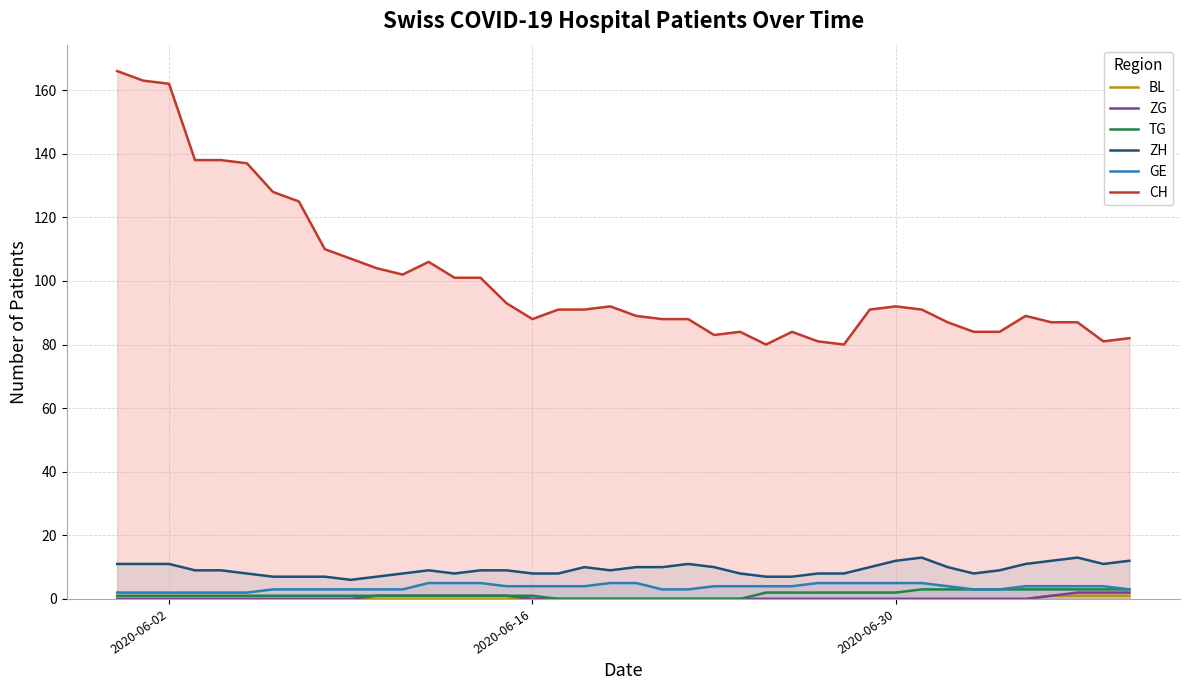

Which series has the largest range (max minus min)?

CH